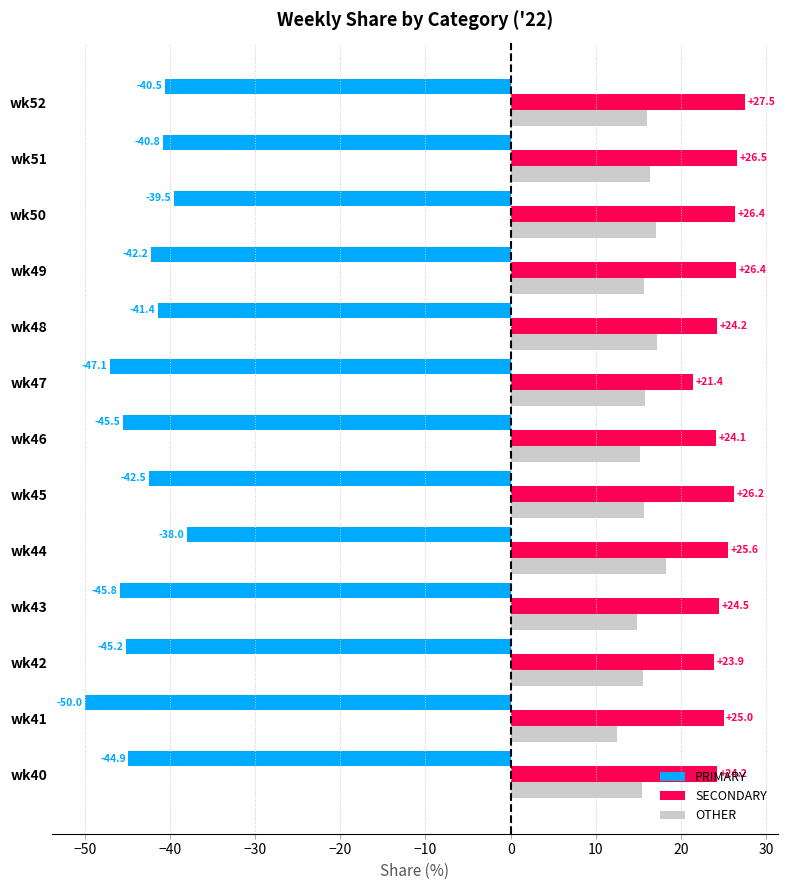

At which label does OTHER reach its minimum?

wk41